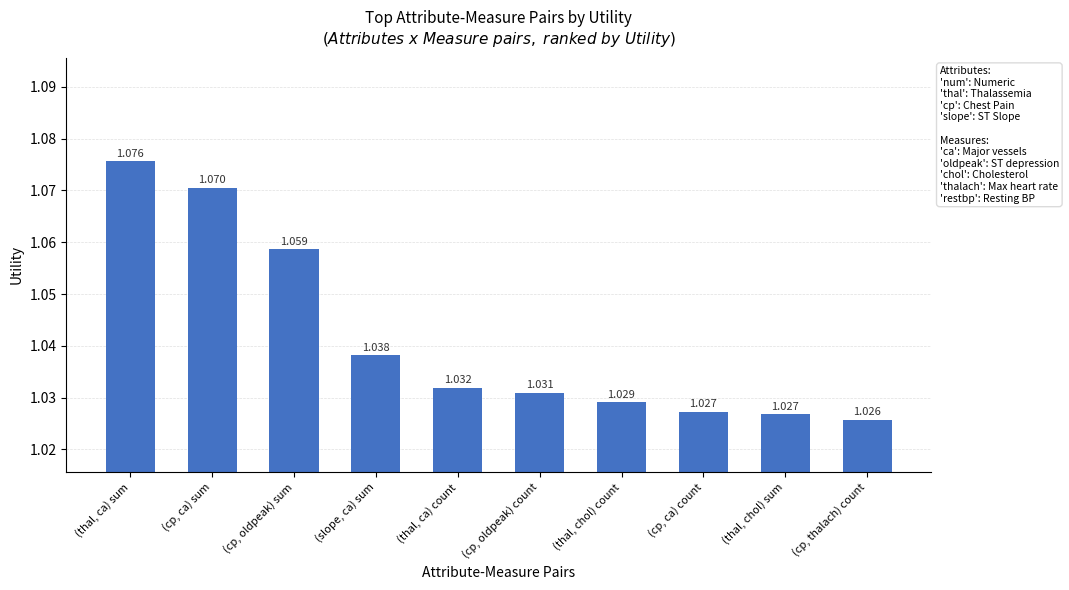

What is the sum of all values?

10.4